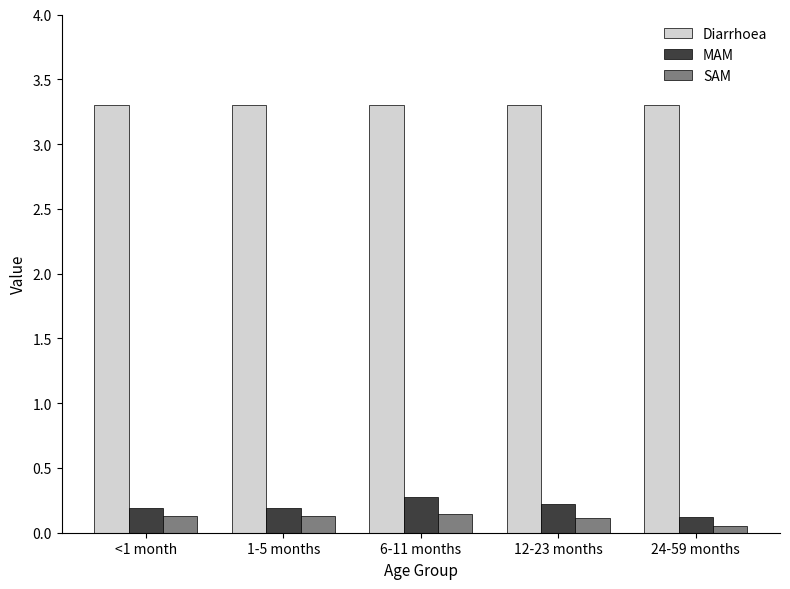

The value of MAM at 12-23 months is 0.2. True or false?

True